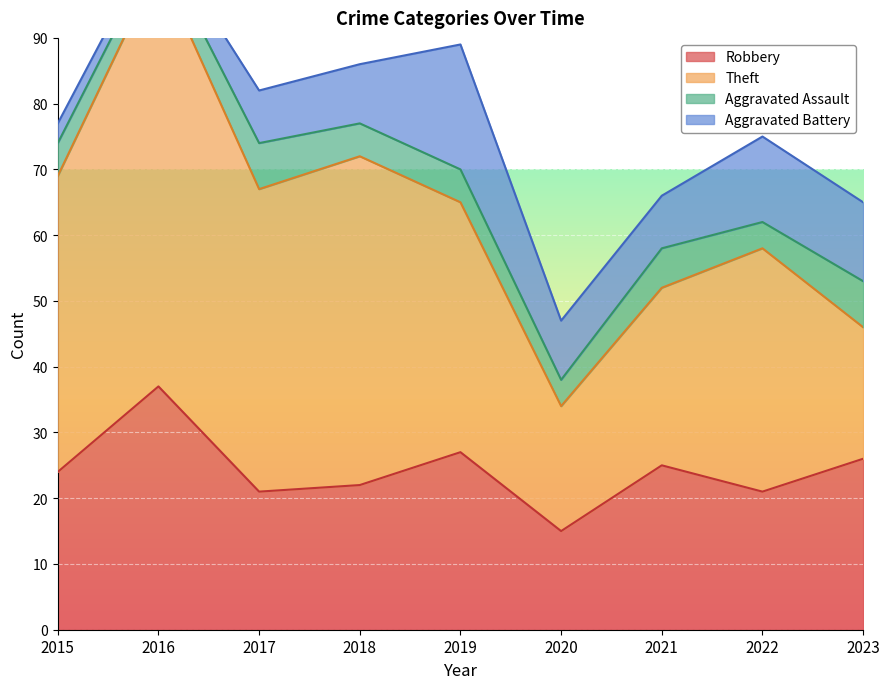

At which label is Aggravated Battery closest to 10?

2018